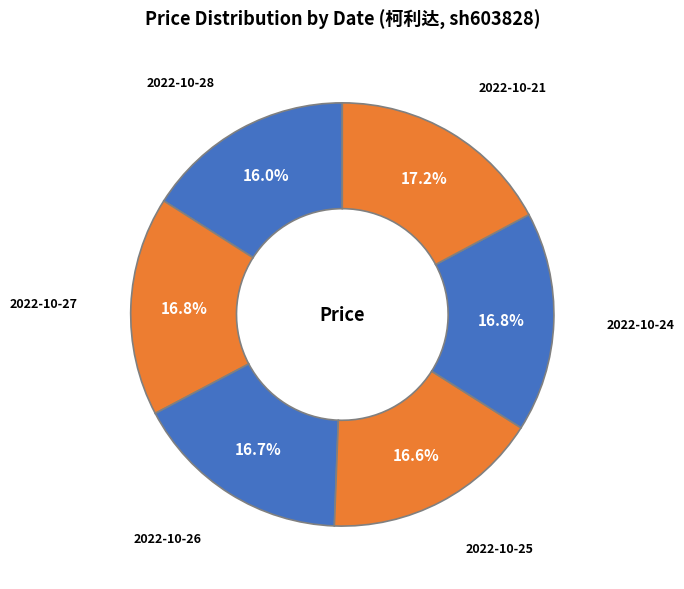

Does any single category account for the majority?

No